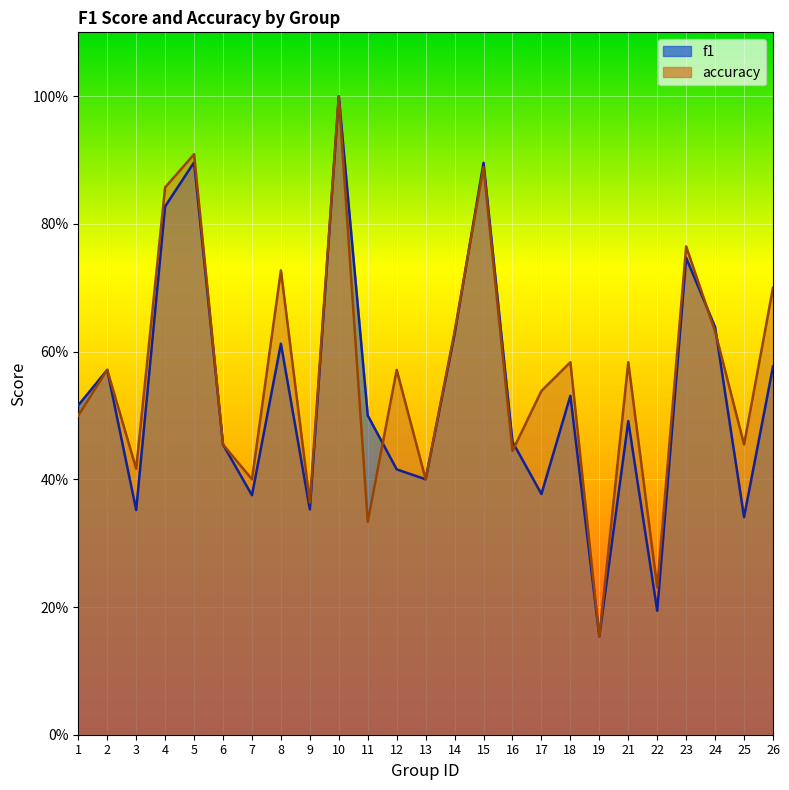

At which category does f1 reach its first local peak?

2